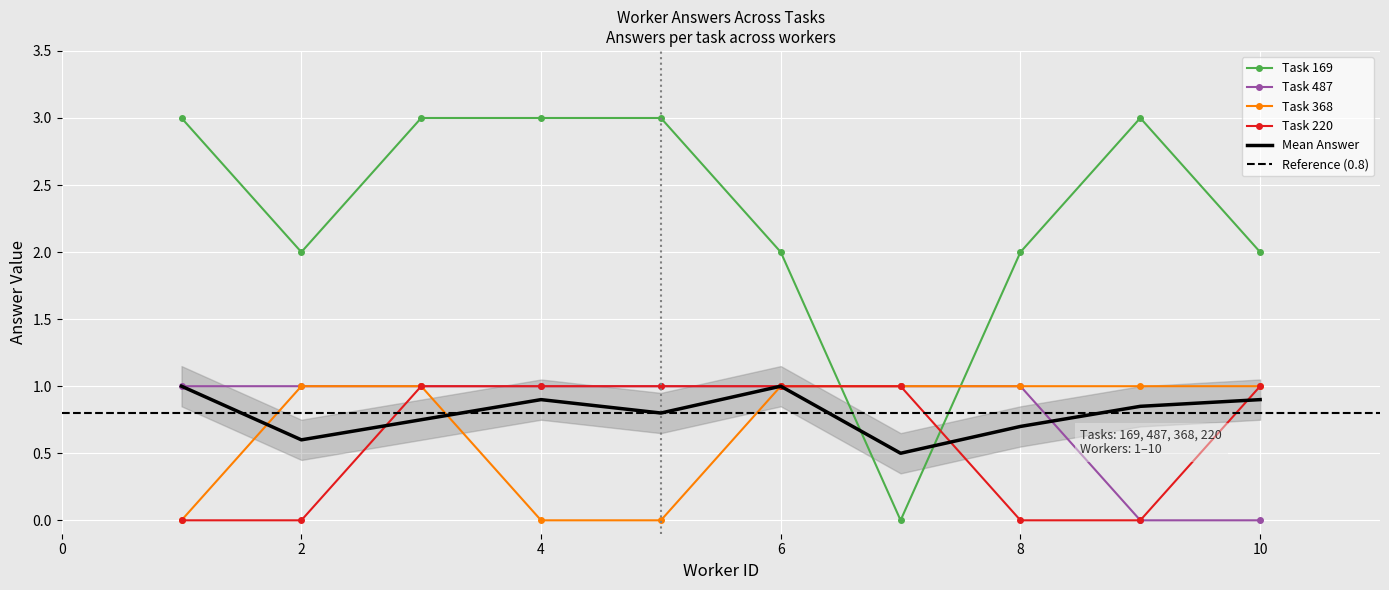

Which label corresponds to the largest value in the chart?

1